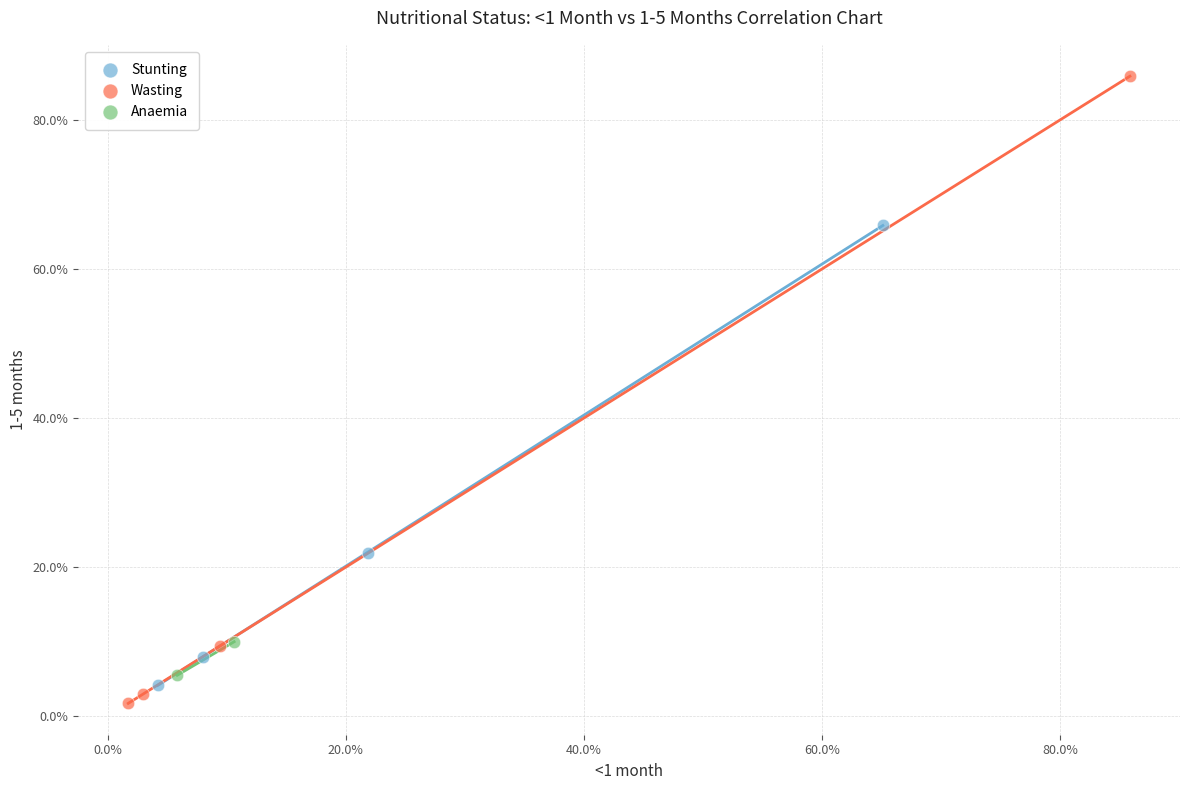

Which series reaches the maximum Y coordinate?

Wasting